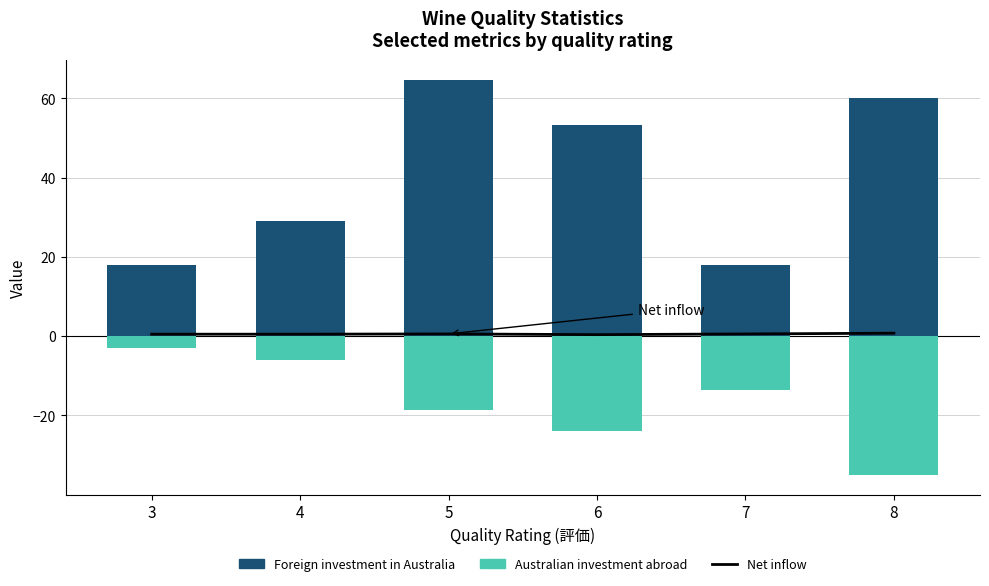

List the labels in order of Net inflow value, largest first.

8, 5, 7, 3, 4, 6